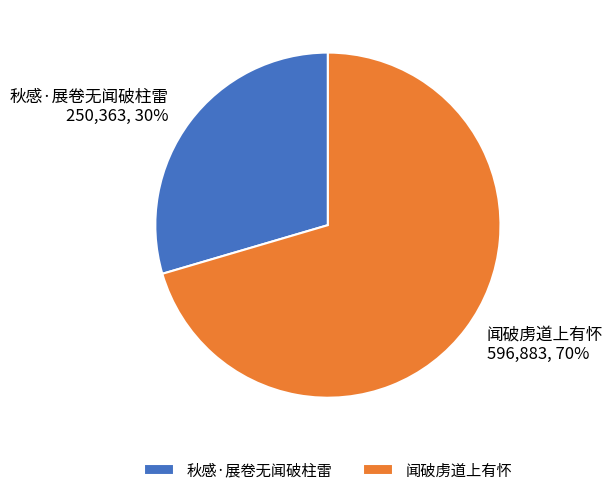

Do 闻破虏道上有怀 and 秋感·展卷无闻破柱雷 together represent more than half of the pie?

Yes